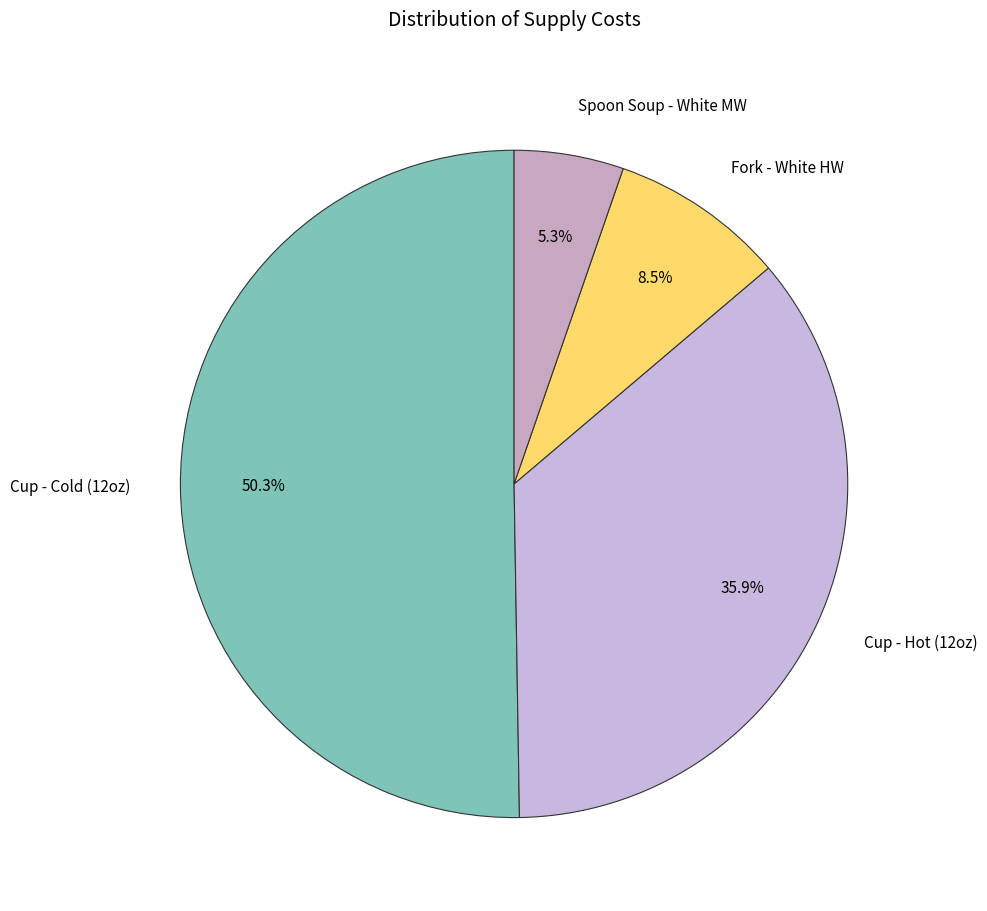

Which slice is the largest?

Cup - Cold (12oz)